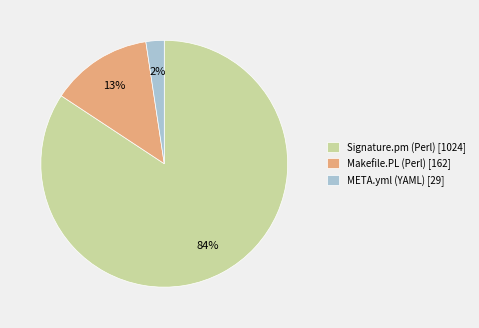

Combined, do Signature.pm (Perl) [1024] and Makefile.PL (Perl) [162] account for over 50%?

Yes